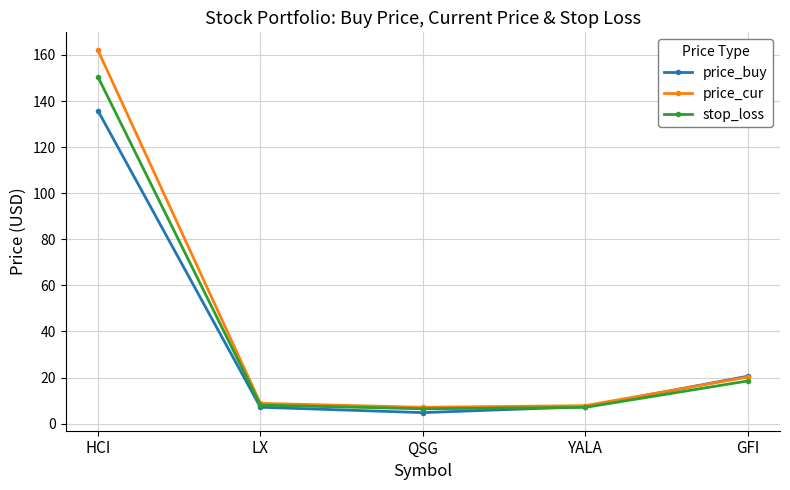

True or false: price_buy and stop_loss cross at least once.

True